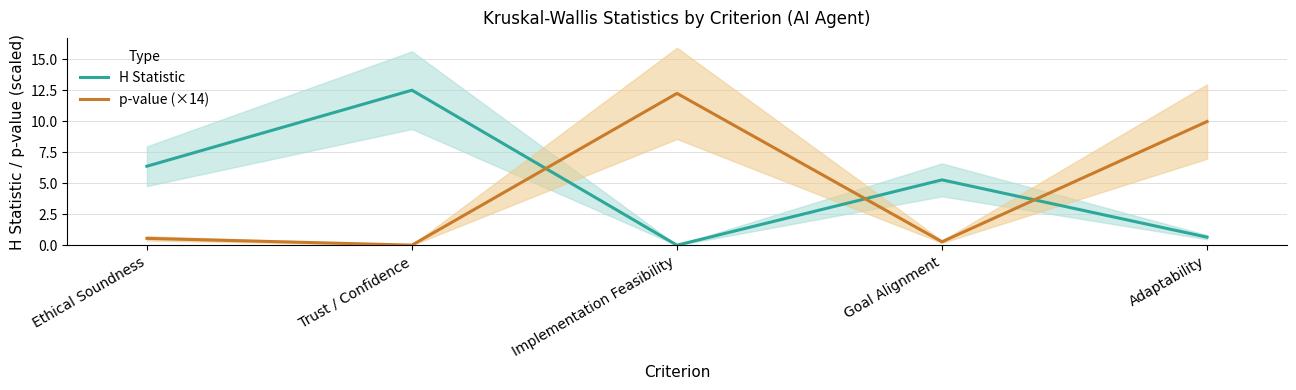

Is it true that p-value (×14) equals 10.0 at Adaptability?

True